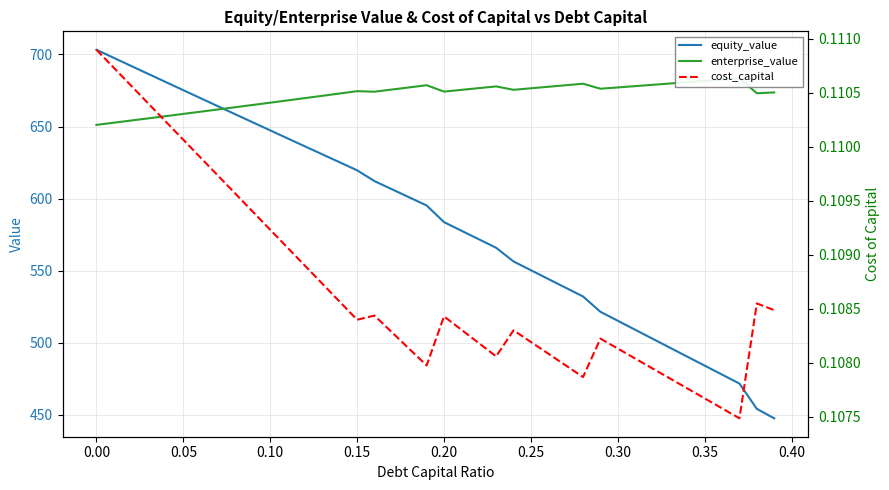

True or false: enterprise_value and cost_capital cross at least once.

False